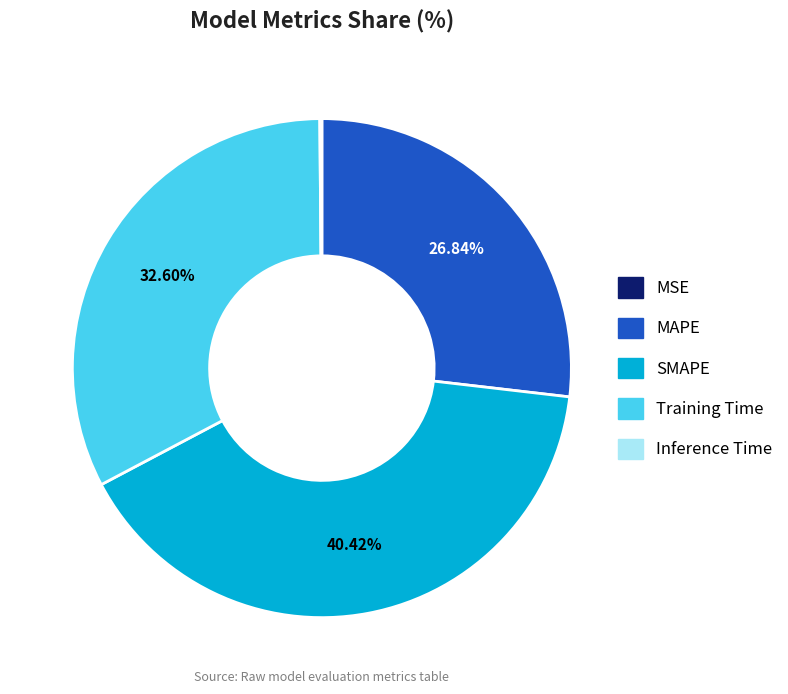

To the nearest percent, what portion does Training Time represent?

33%